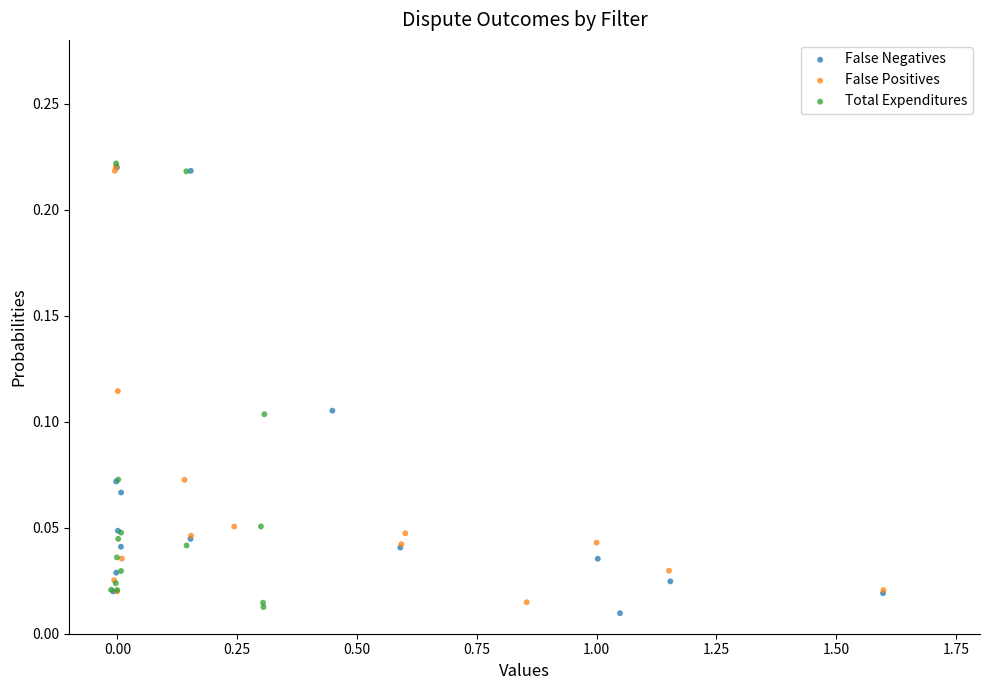

Which series reaches the minimum Y coordinate?

False Negatives